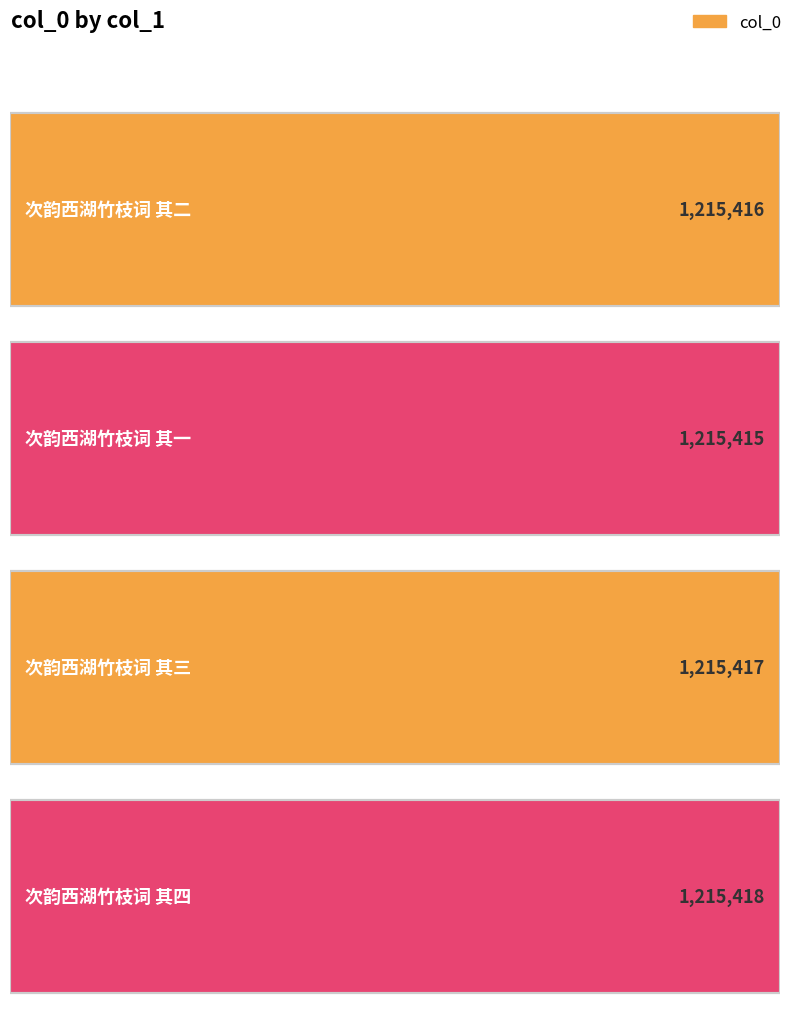

Reading right to left, extract all data points from this chart.

1215418	1215417	1215415	1215416